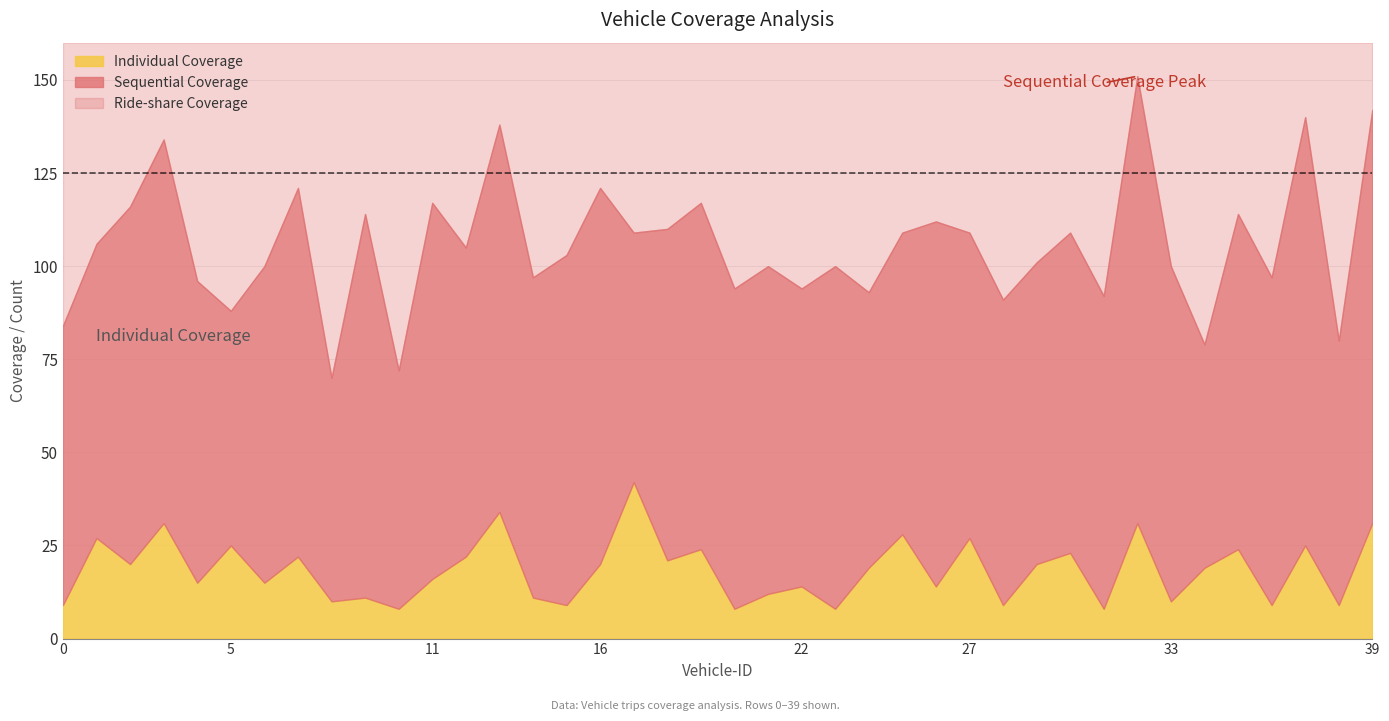

What is the maximum value for Individual Coverage?

42